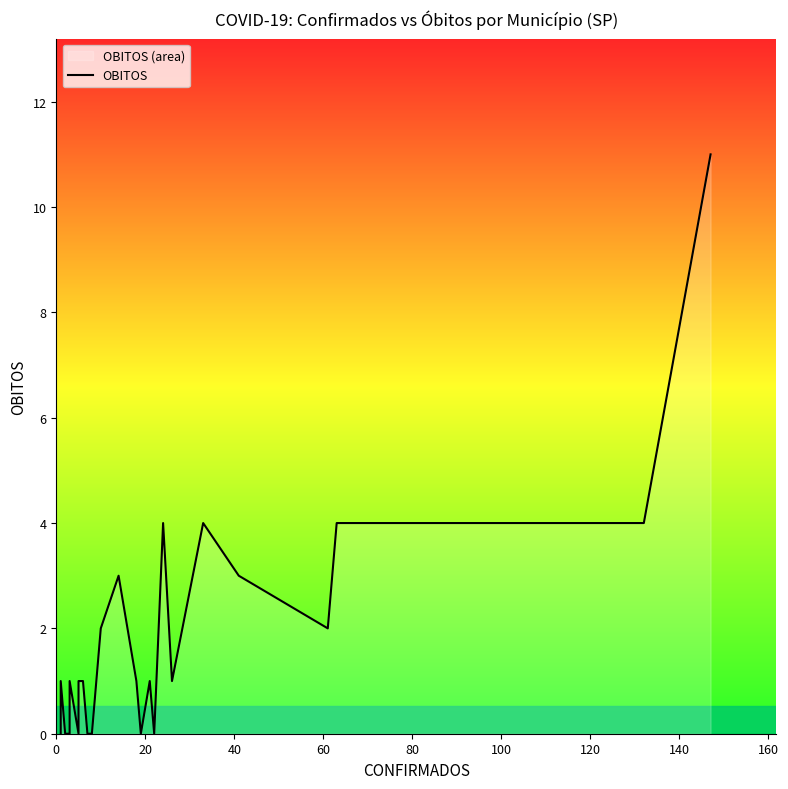

How many values are above zero?

19